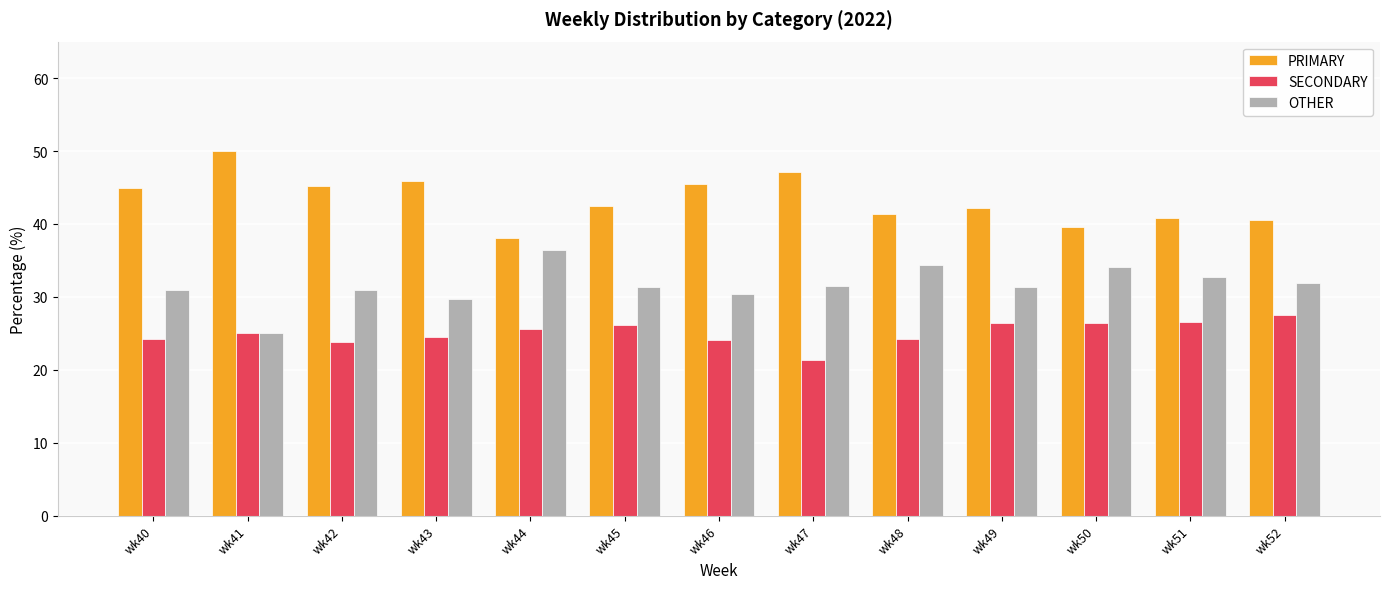

What is the sum of the PRIMARY values at wk40 and wk48?

86.3